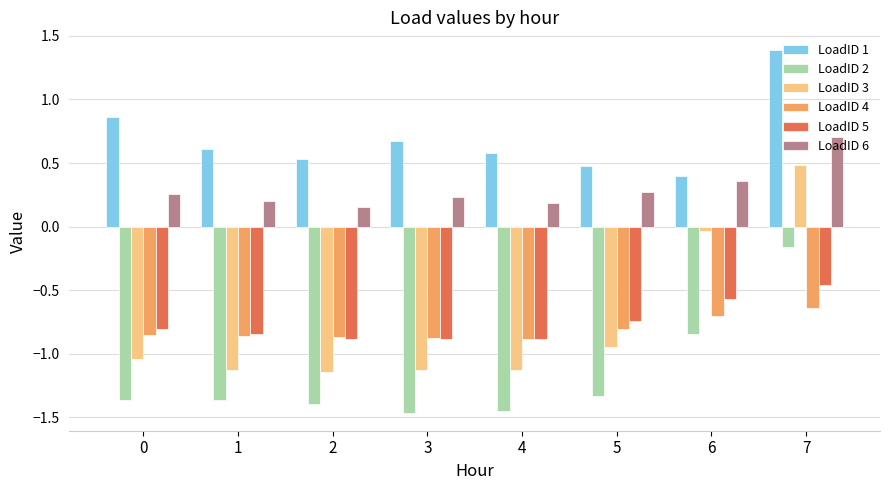

Which series changed the most between 0 and 5?

LoadID 1